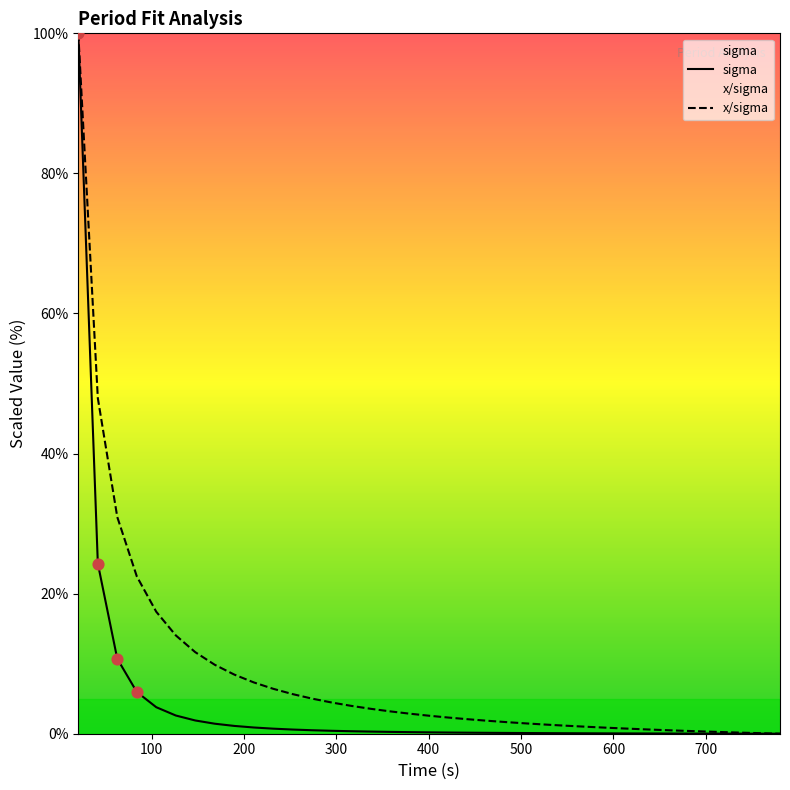

Which series has the largest total across all categories?

x/sigma